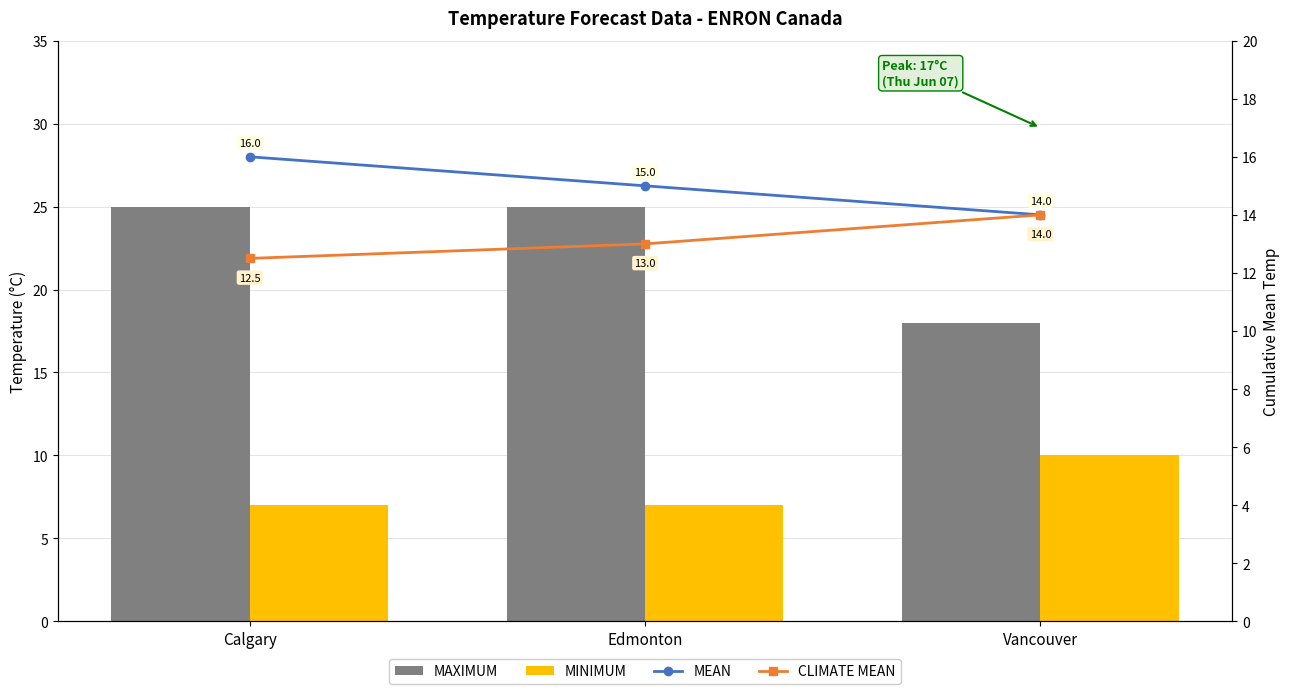

Which series has the widest spread of values?

MAXIMUM